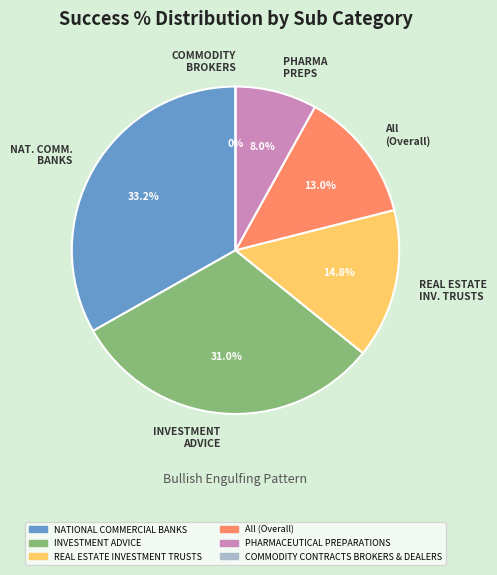

True or false: PHARMACEUTICAL PREPARATIONS accounts for 1% of the total.

False